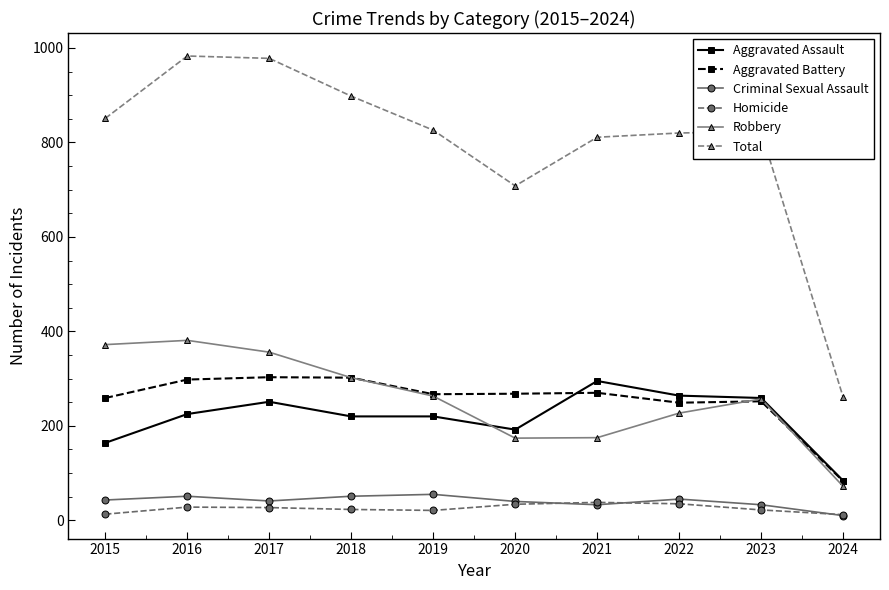

True or false: Homicide and Robbery cross at least once.

False